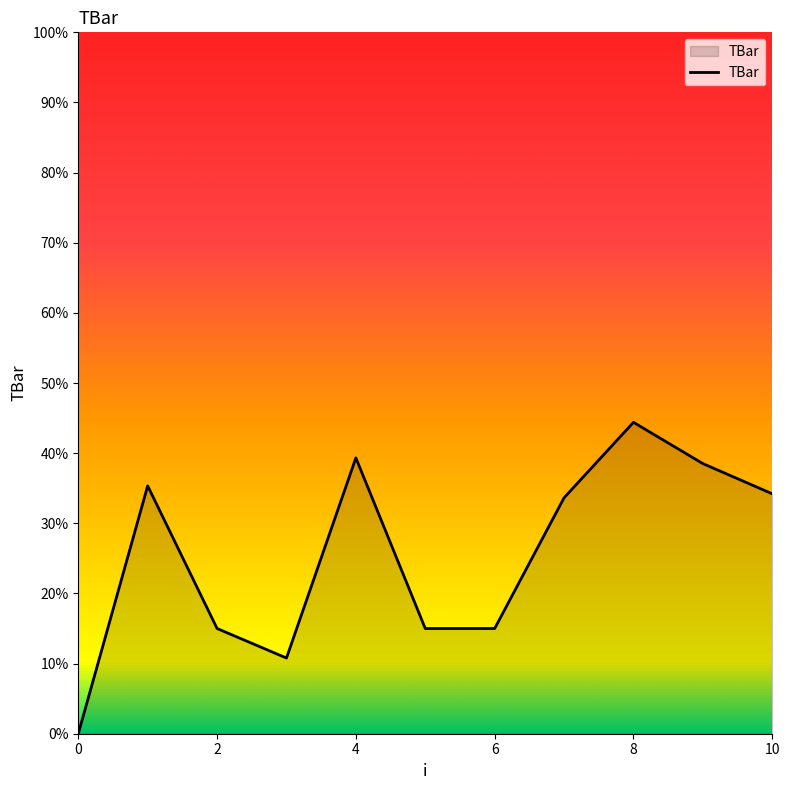

What is the difference between the maximum and minimum values?

44.4